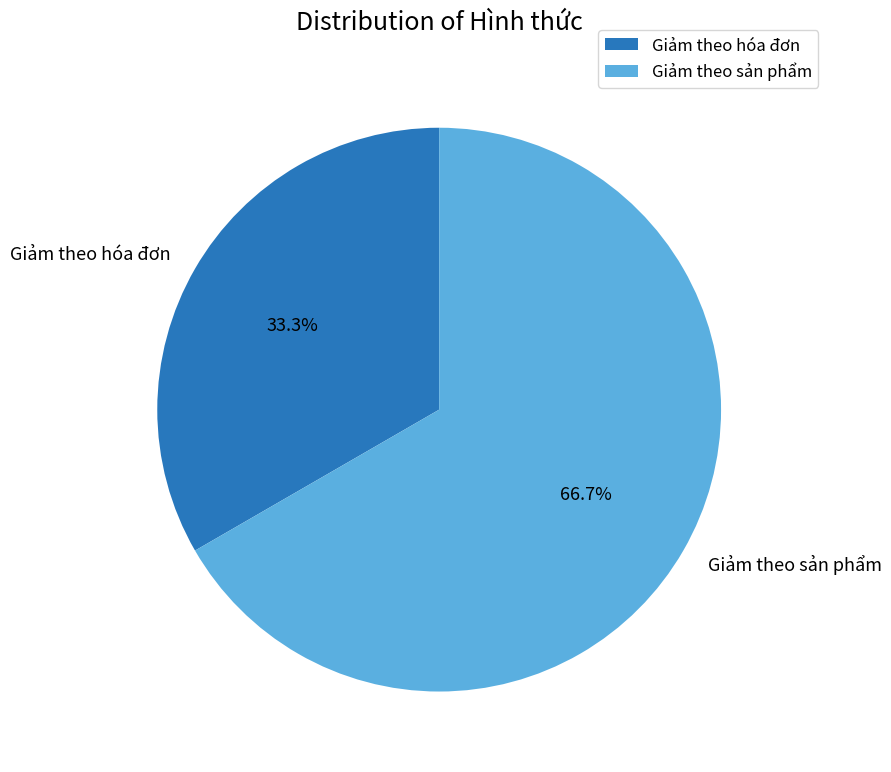

Count the number of slices in the pie.

2